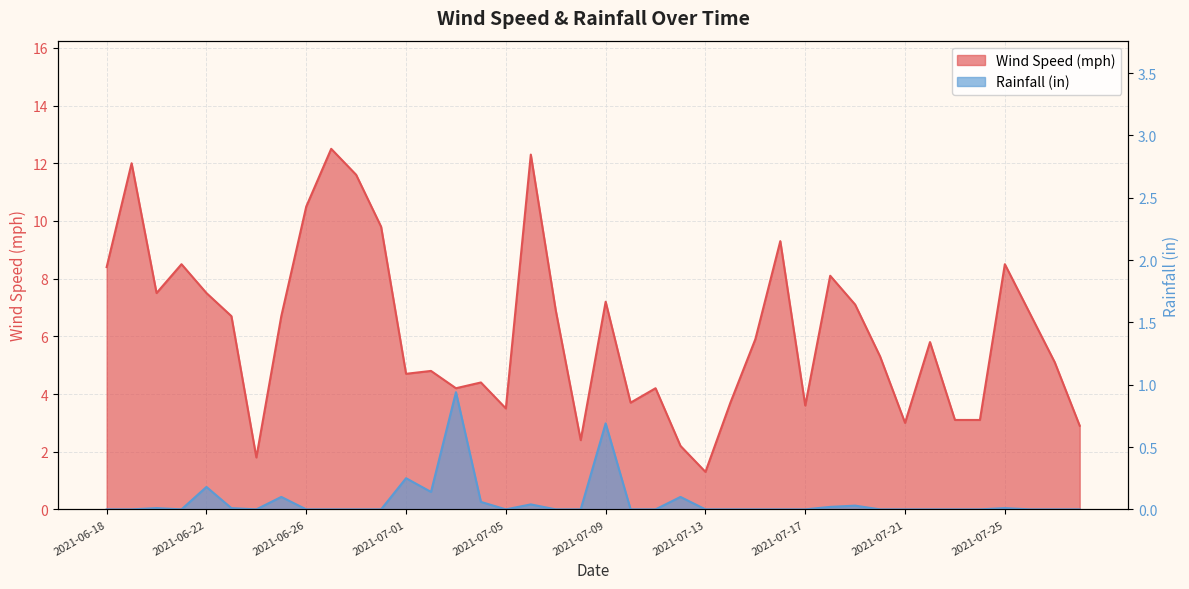

What is the difference between the maximum and minimum values in the Rainfall (in) series?

0.9